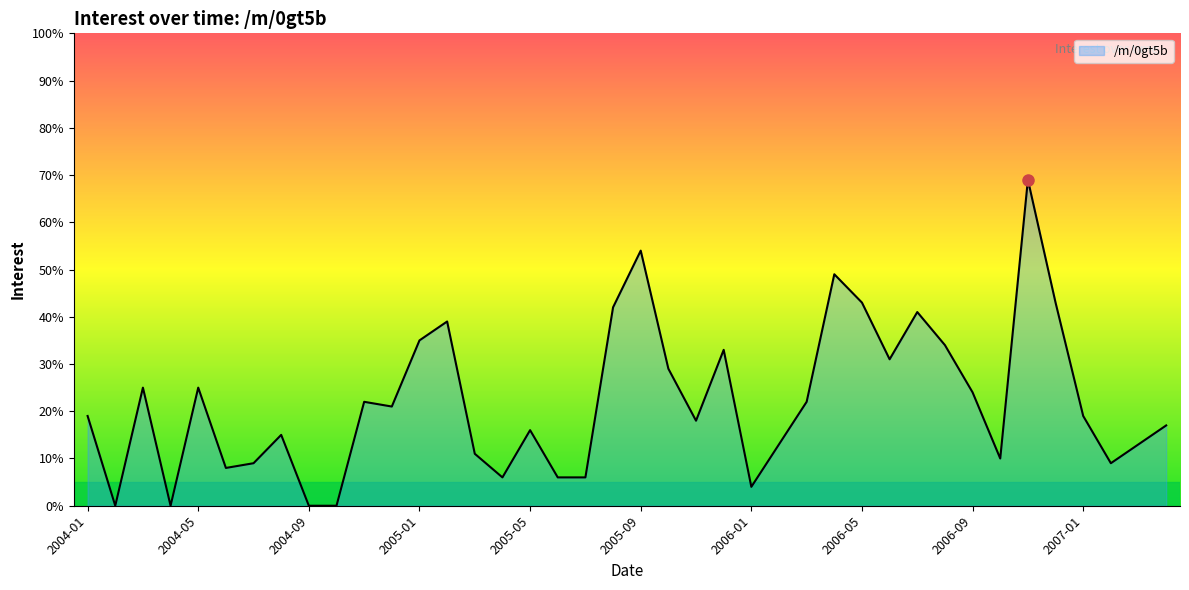

What is the greatest value displayed?

69